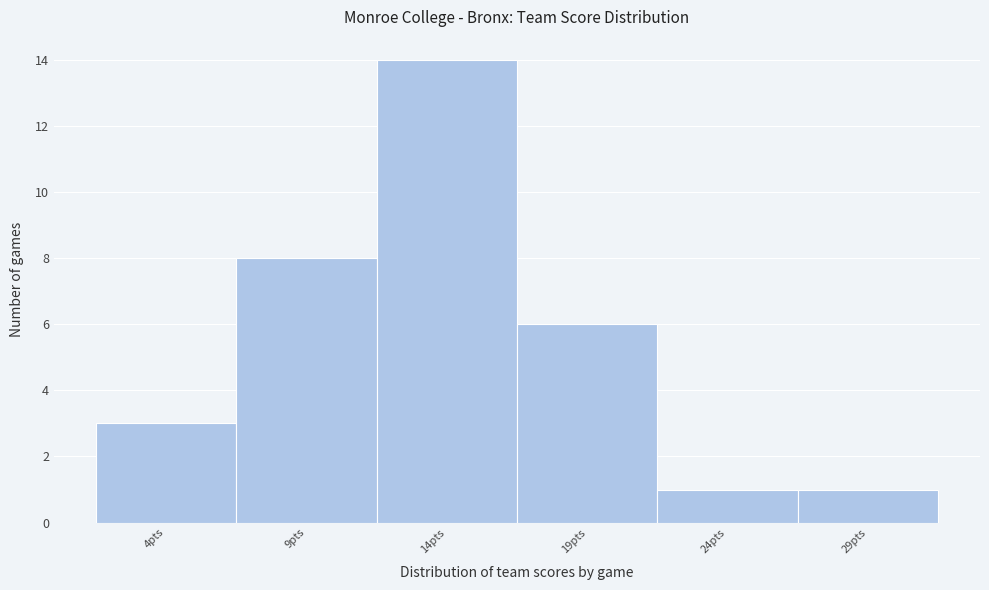

How tall is the bar that spans 6.5 to 11.5 on the x-axis? The values are not printed on the chart, so give them approximately, as read against the axis.

8